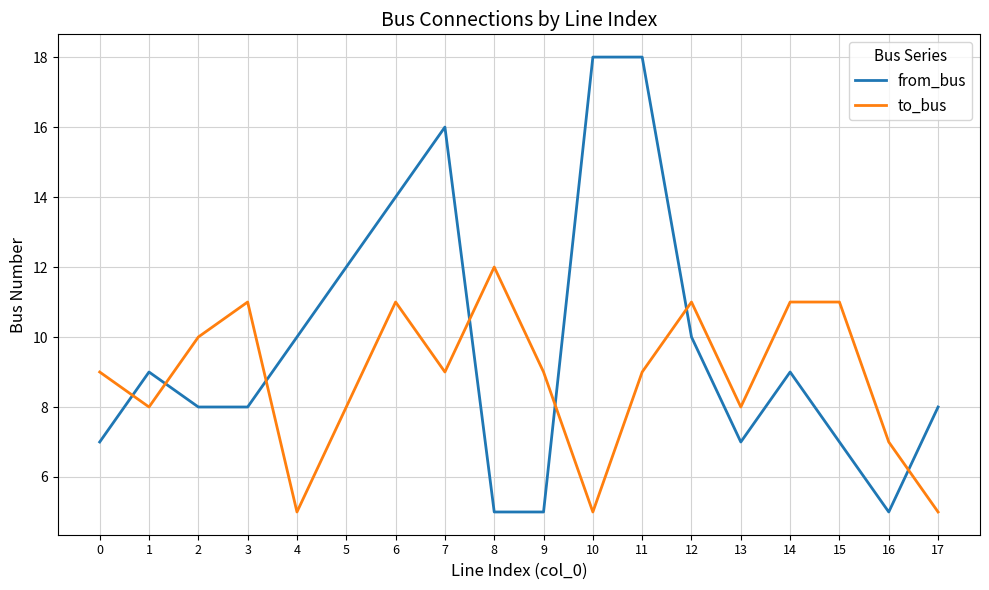

Reading left to right, list all the values displayed in this chart.

from_bus: 0=7	1=9	2=8	3=8	4=10	5=12	6=14	7=16	8=5	9=5	10=18	11=18	12=10	13=7	14=9	15=7	16=5	17=8
to_bus: 0=9	1=8	2=10	3=11	4=5	5=8	6=11	7=9	8=12	9=9	10=5	11=9	12=11	13=8	14=11	15=11	16=7	17=5